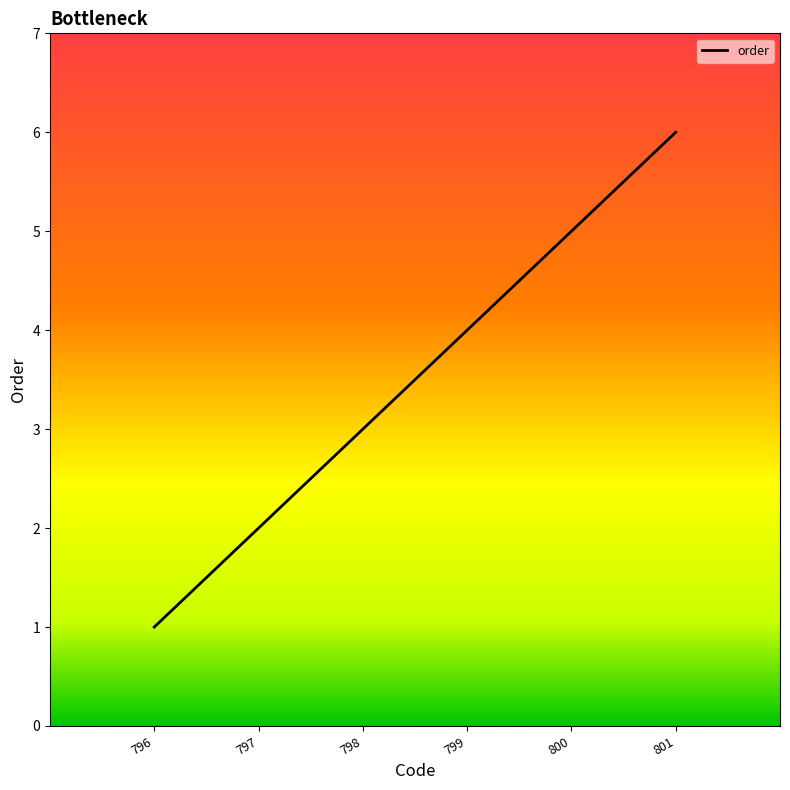

Reading left to right, list all the values displayed in this chart.

796=1	797=2	798=3	799=4	800=5	801=6